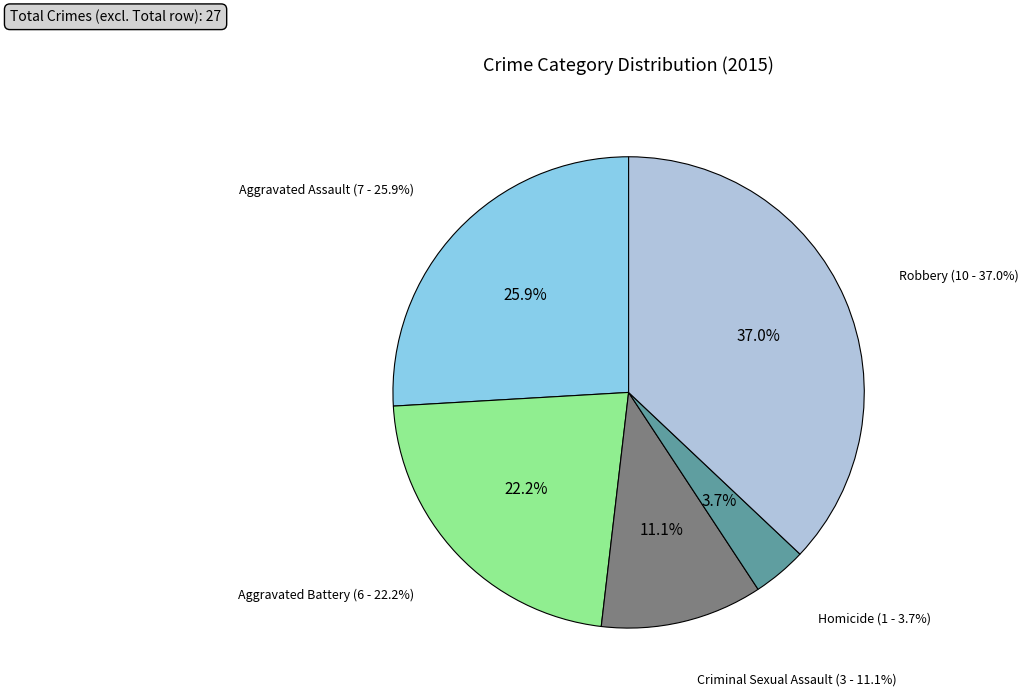

Is it true that Criminal Sexual Assault is 1% of the pie?

False